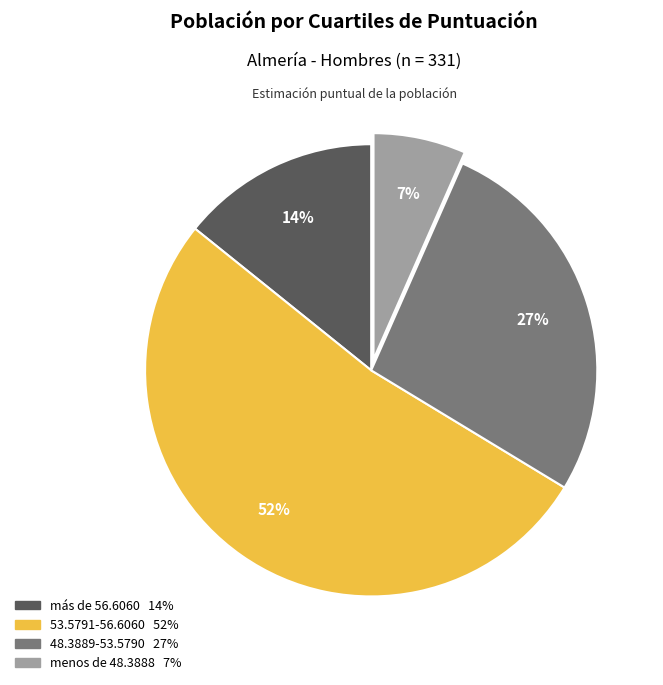

Which slice is the largest?

53.5791-56.6060